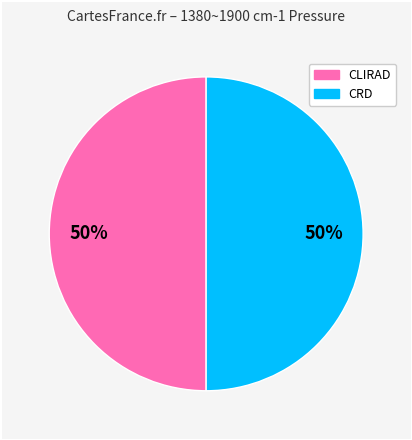

To the nearest percent, what is the average slice percentage?

50%